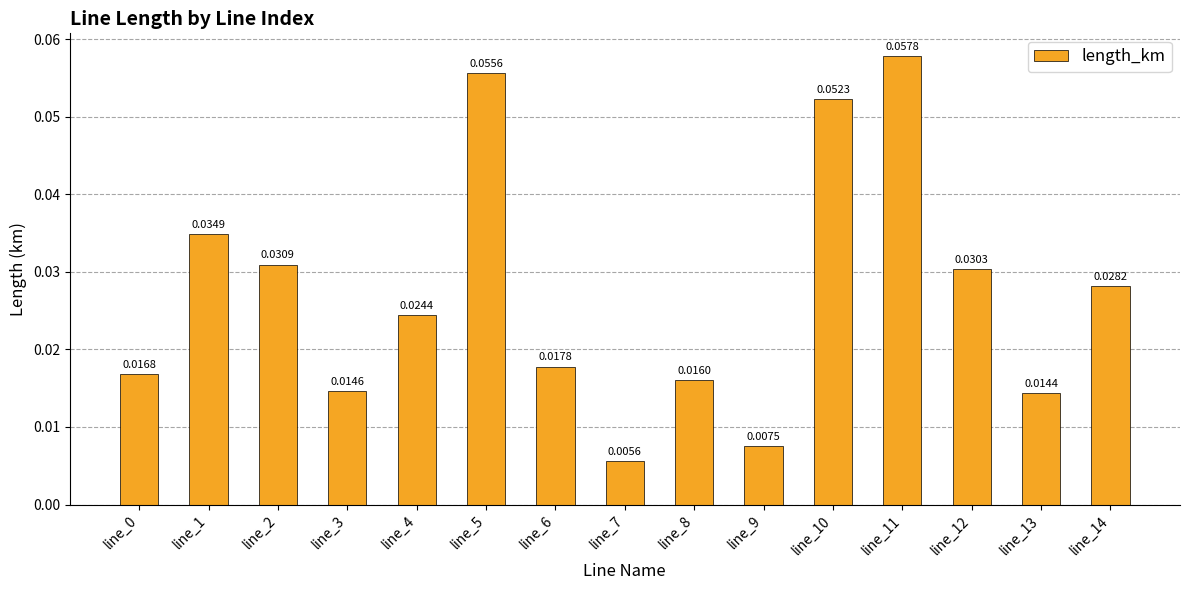

How many data points does each series have?

15